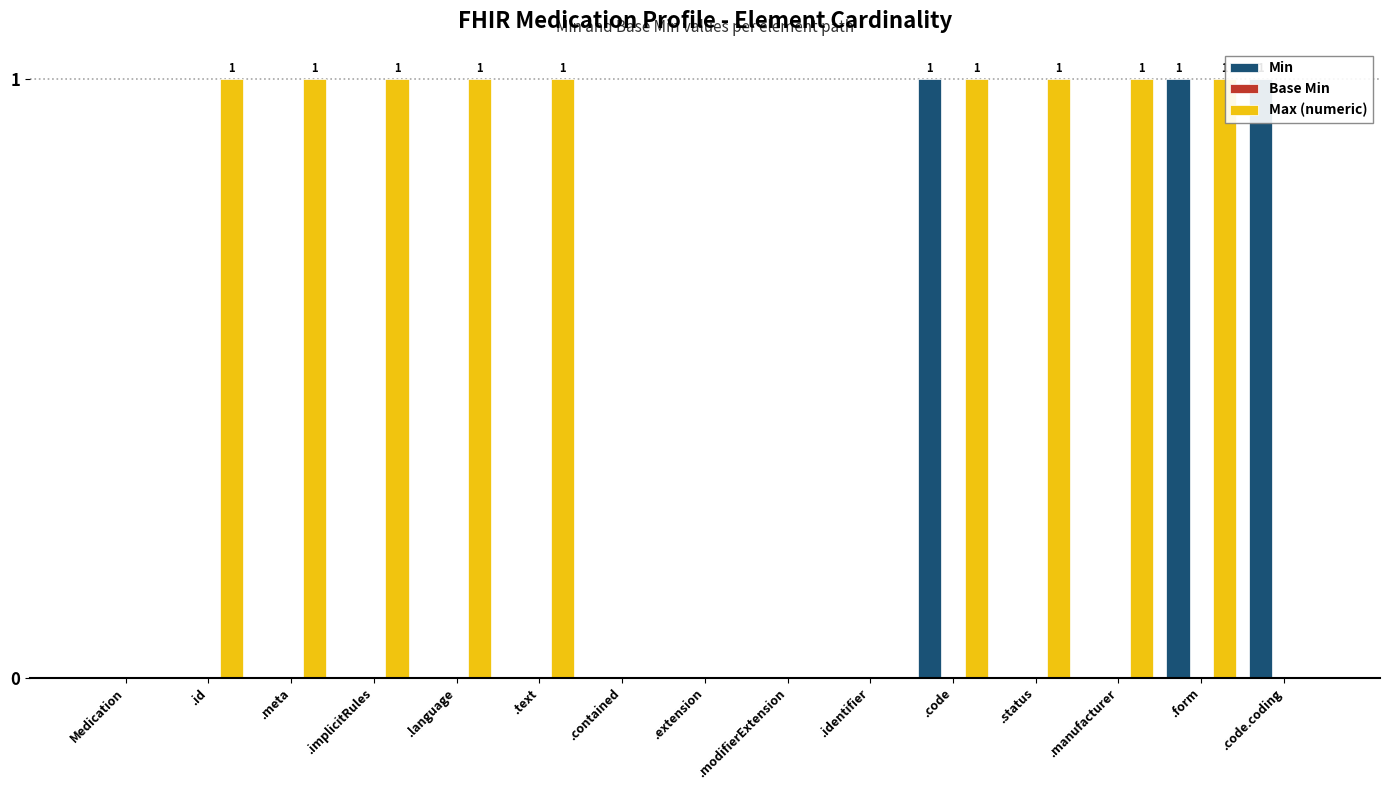

Count the number of categories in the chart.

15